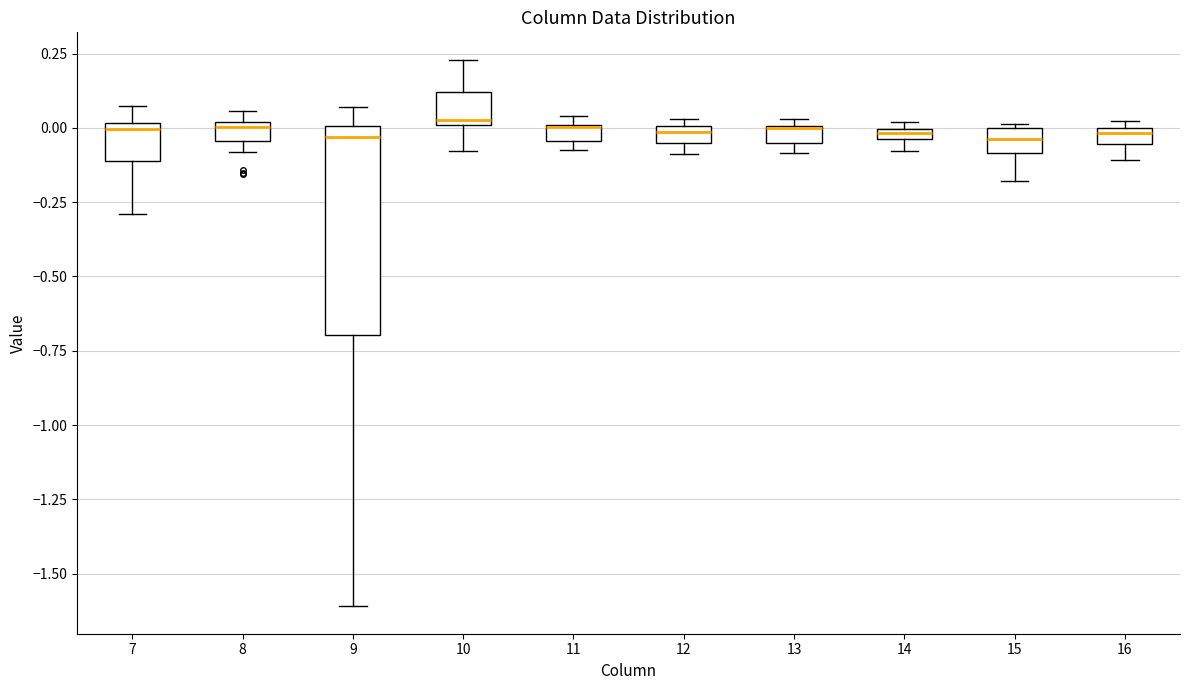

Comparing the boxes themselves (not the whiskers), which one is the tallest?

9